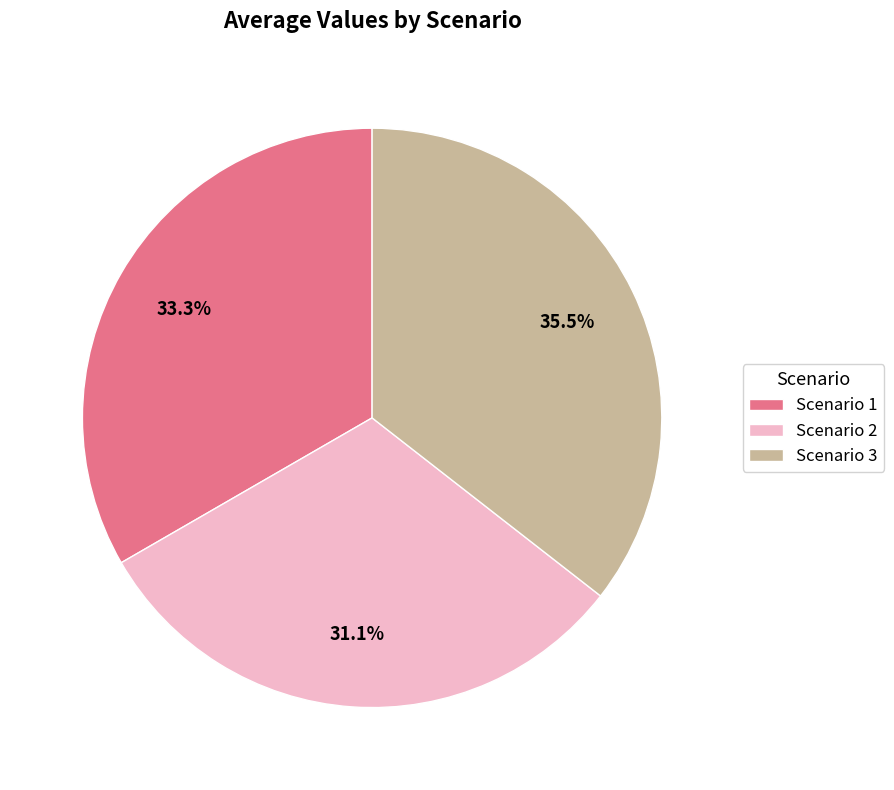

To the nearest percent, what is the average slice percentage?

33%